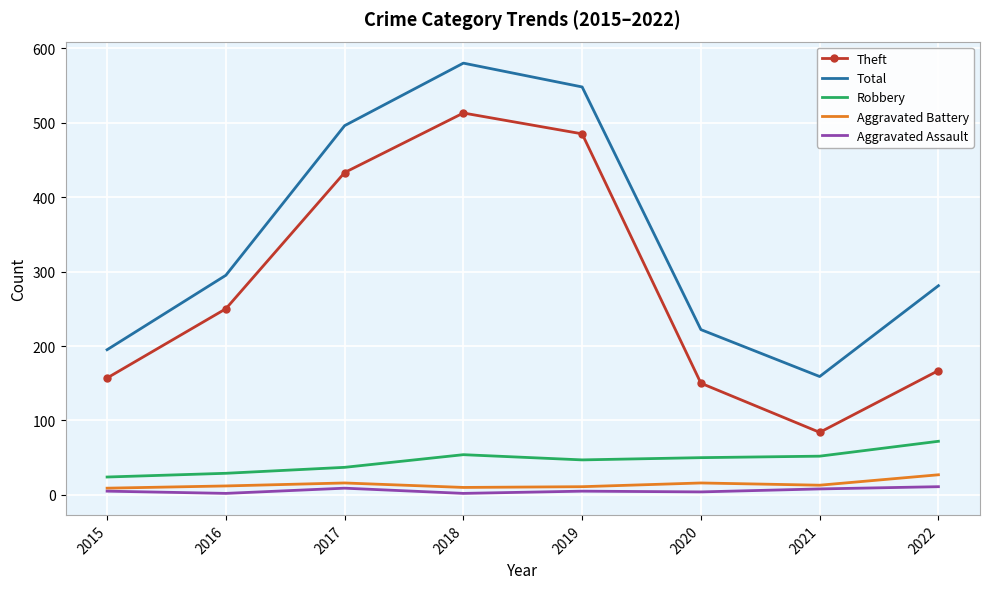

Which series changed the most between 2015 and 2022?

Total